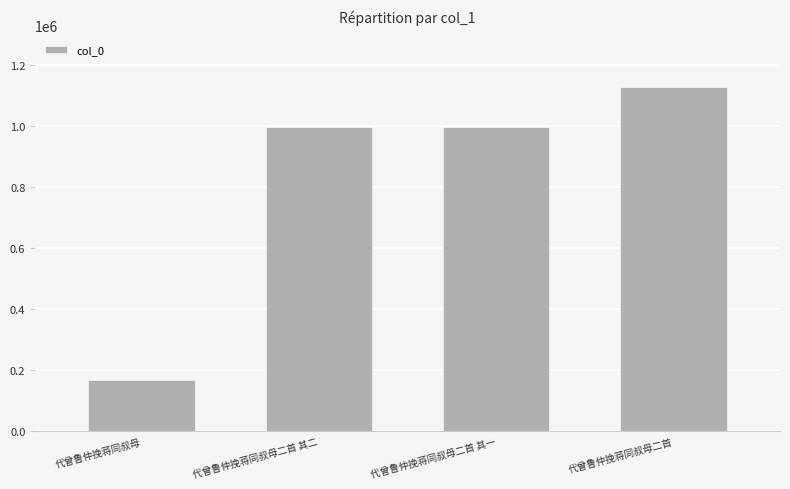

What is the label of the 4th bar from the right?

代曾鲁仲挽蒋同叔母